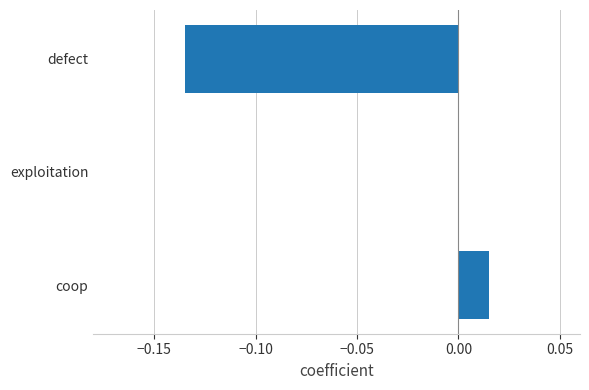

True or false: the data shows -0.2 at defect.

False